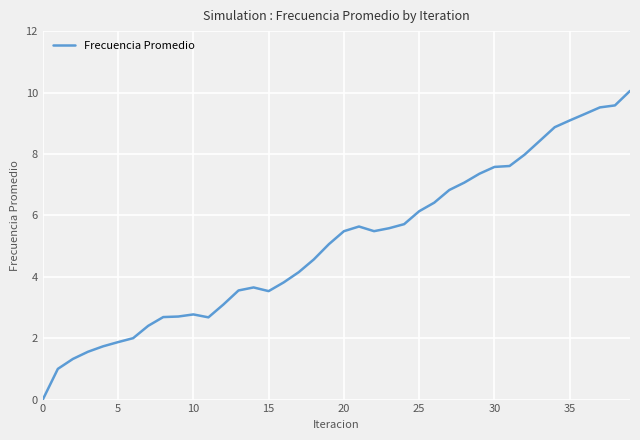

What is the difference between the maximum and minimum values?

10.1